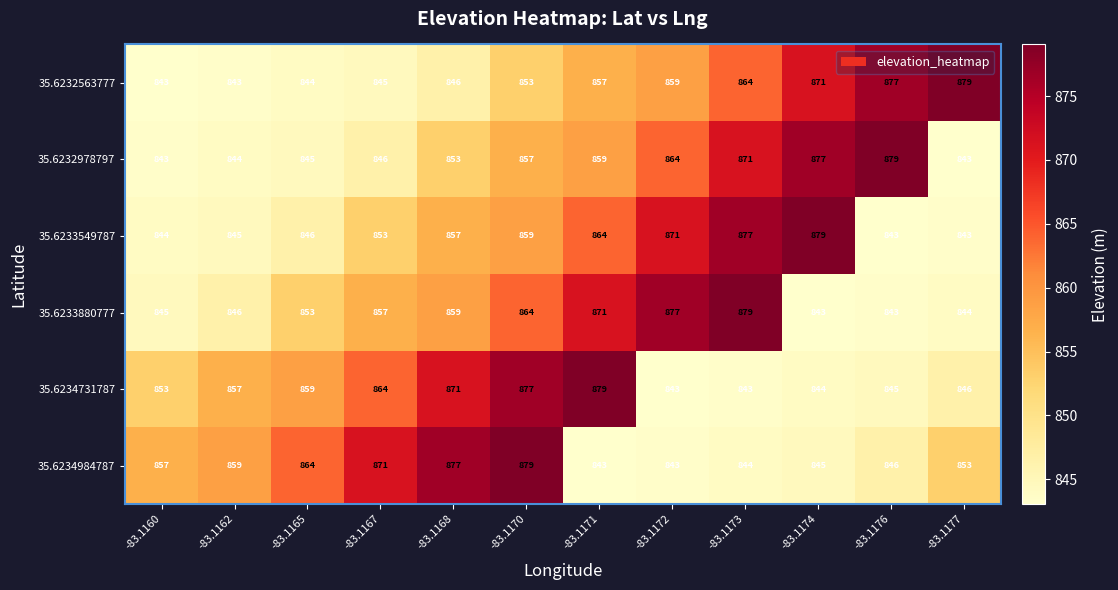

How many distinct data groups are displayed?

6